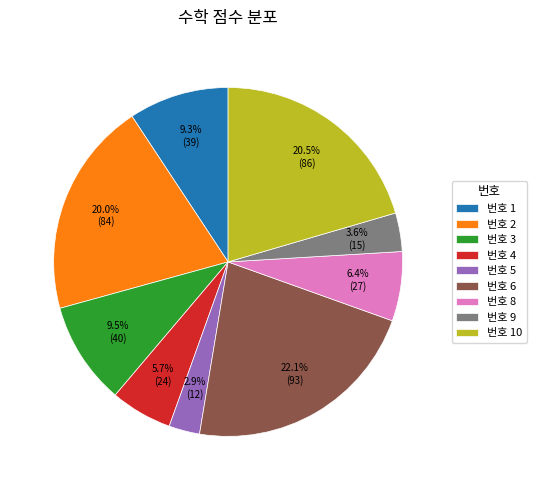

Which has a higher value, 번호 1 or 번호 8?

번호 1